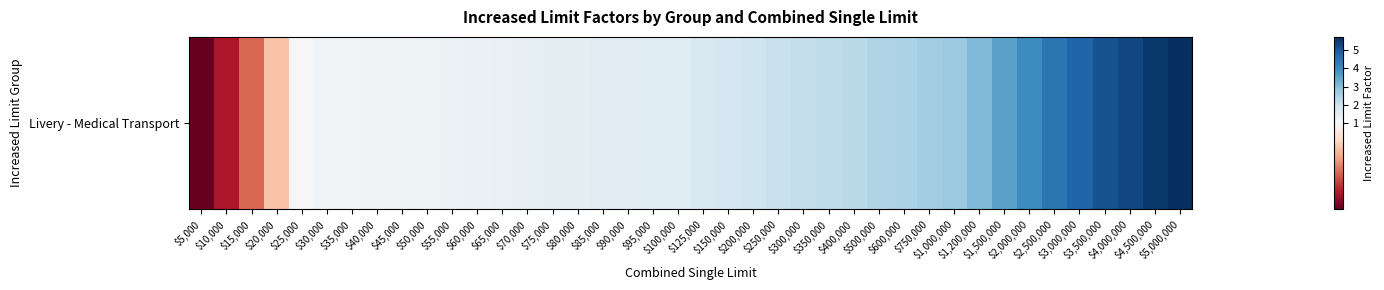

Is it true that the value at $125,000 is 1.7?

True